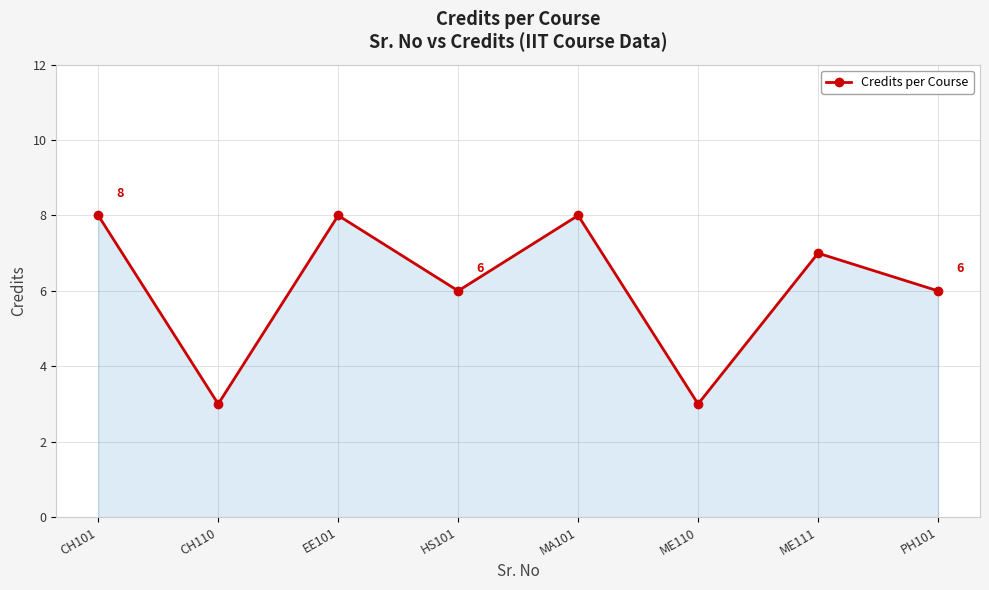

True or false: there are more than 0 points higher than both neighbors.

True